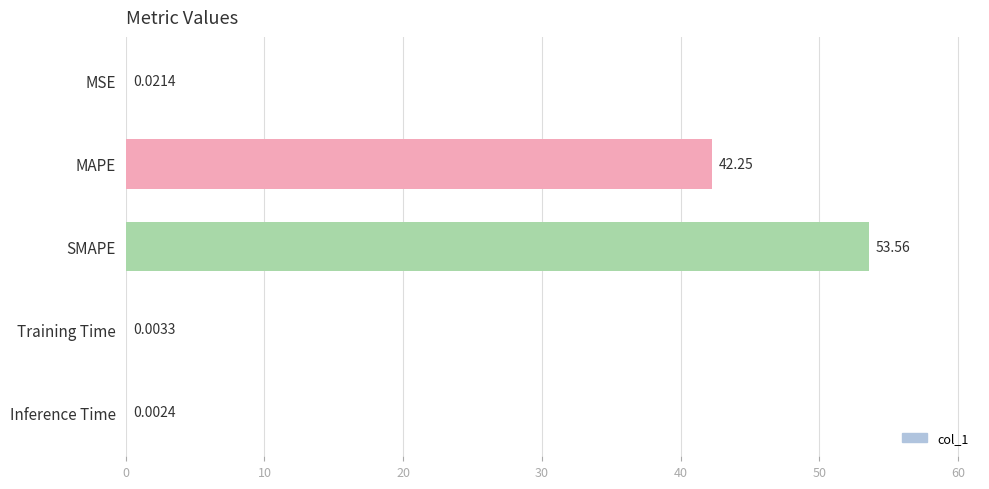

Which category has the highest value across all series?

SMAPE